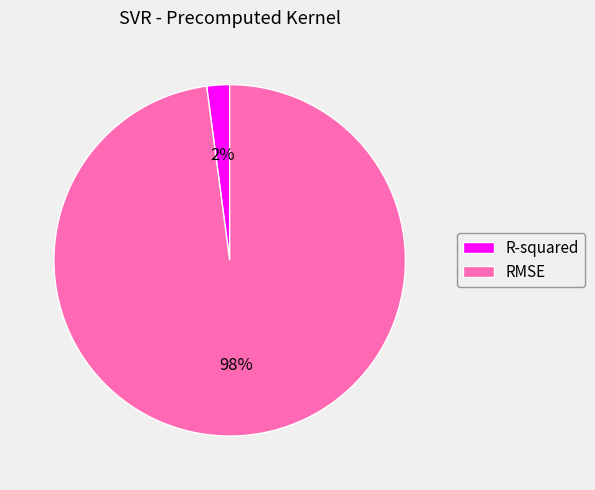

Which slice is the largest?

RMSE